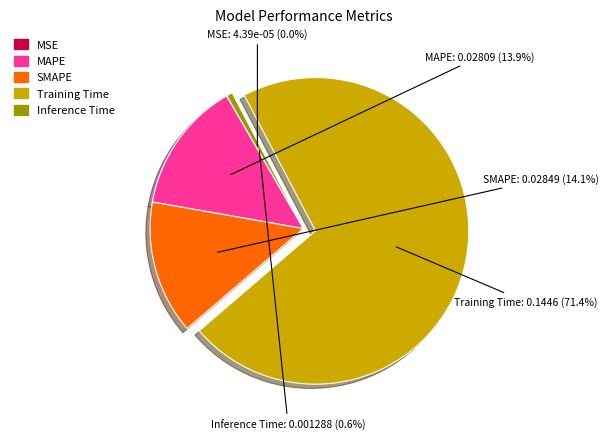

The Training Time slice represents 85% of the pie. True or false?

False